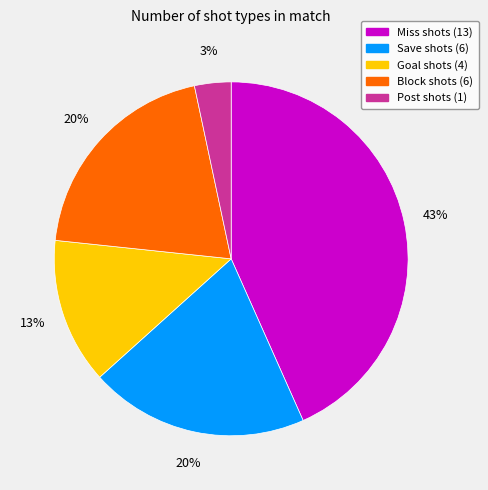

Is there any slice that represents more than half of the pie?

No